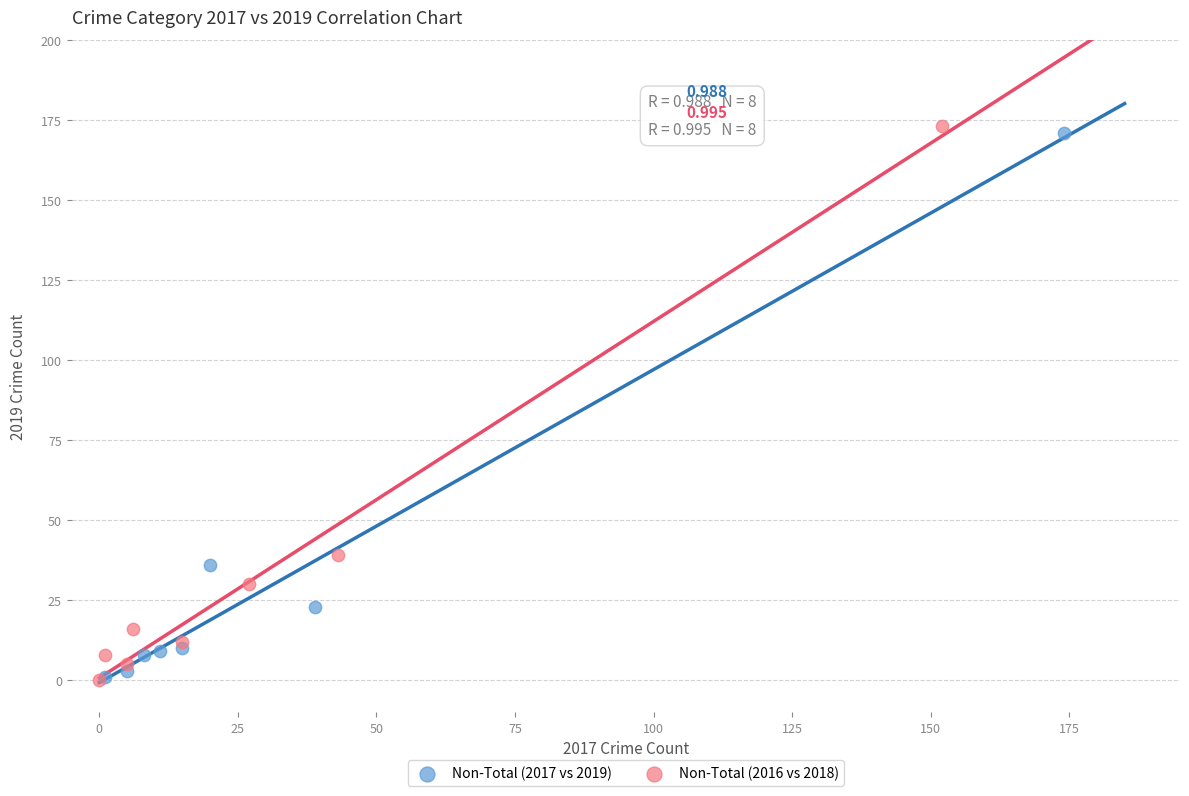

What are all the series names shown in the legend?

Non-Total (2017 vs 2019), Non-Total (2016 vs 2018)